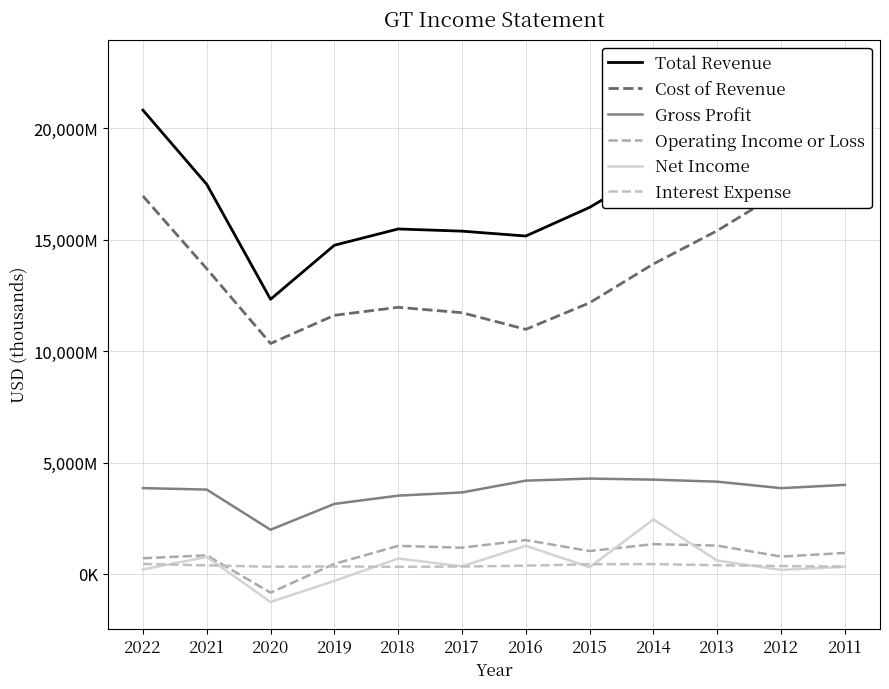

At how many categories does at least one series exceed 12152275?

12